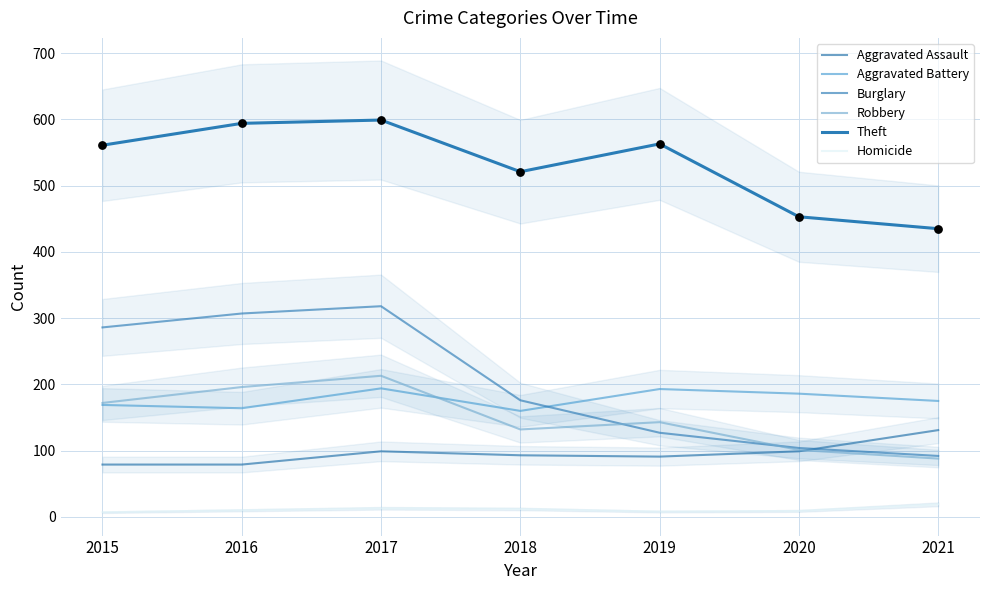

What are all the series names shown in the legend?

Aggravated Assault, Aggravated Battery, Burglary, Robbery, Theft, Homicide